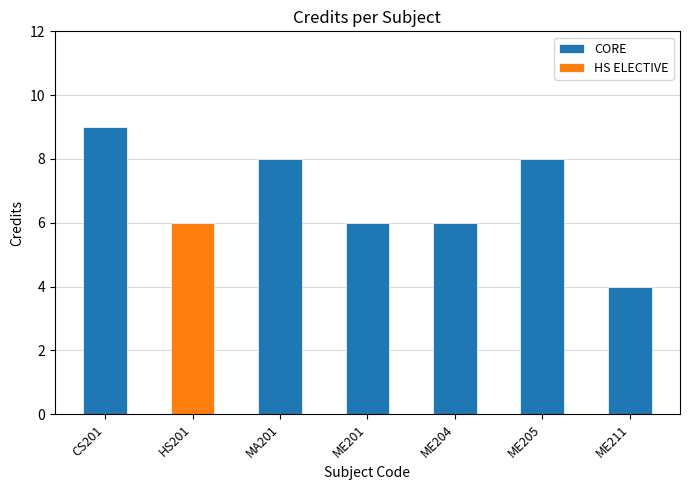

What is the average value?

7